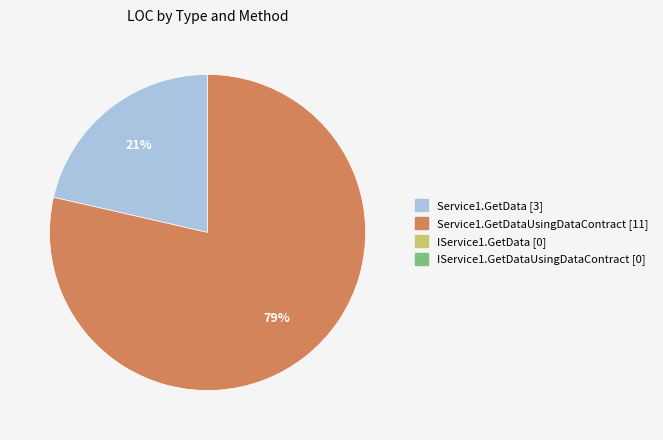

To the nearest percent, what is the average slice percentage?

50%